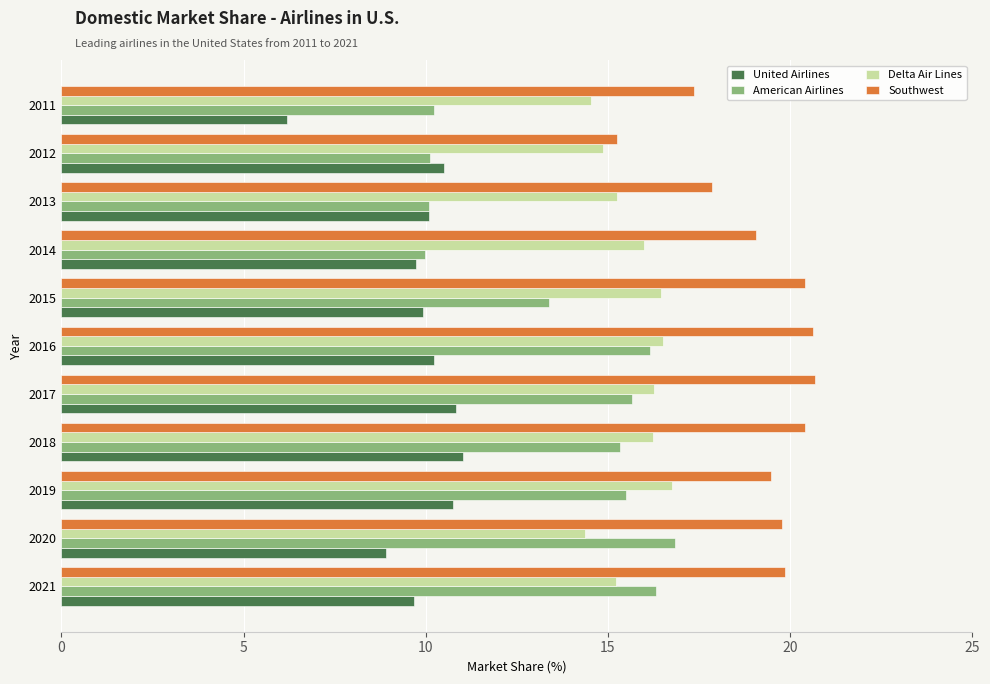

The value of United Airlines at 2015 is 9.9. True or false?

True